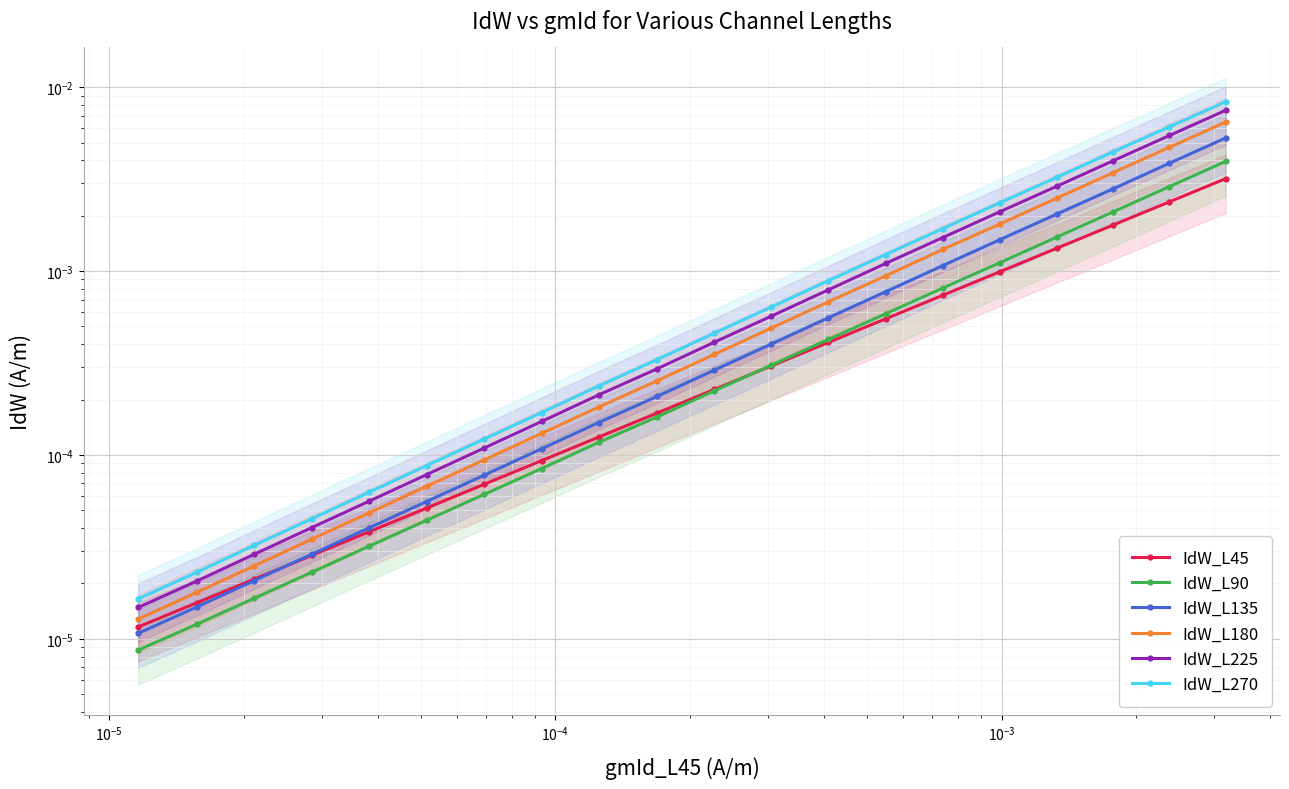

Is the value of IdW_L90 at 15 greater than the value of IdW_L180 at 16?

No